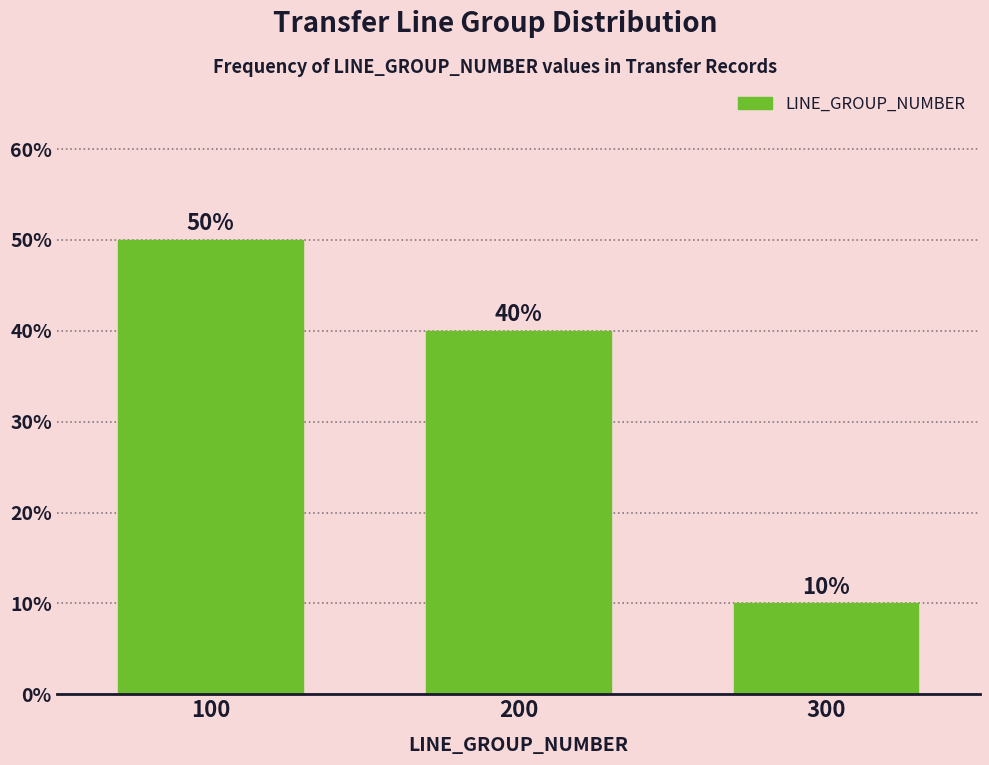

Reading left to right, transcribe all the data shown in this chart.

100=50	200=40	300=10